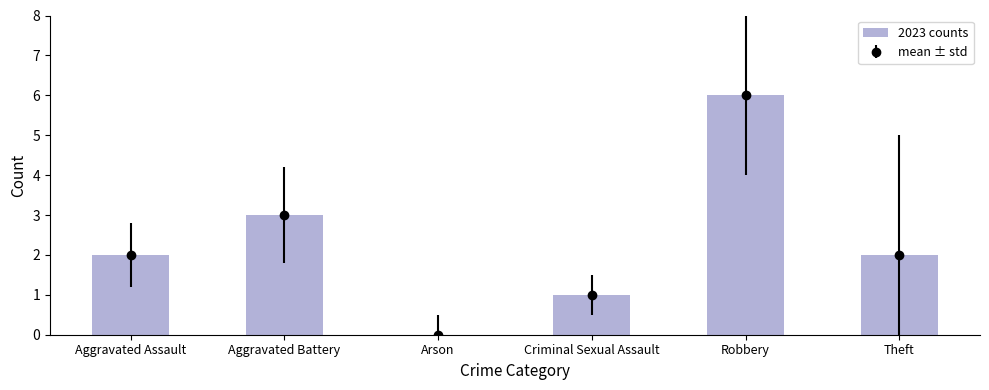

What is the sum of the values at Theft and Aggravated Battery?

5